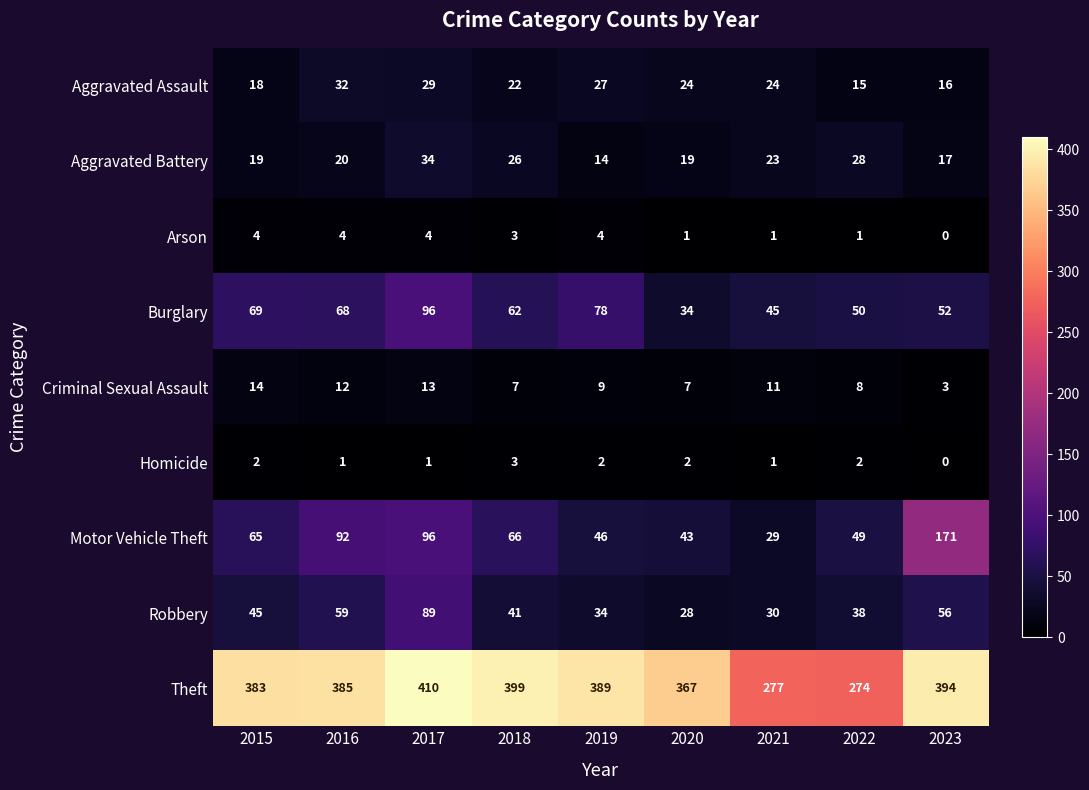

Which category has the lowest value across all series?

2023